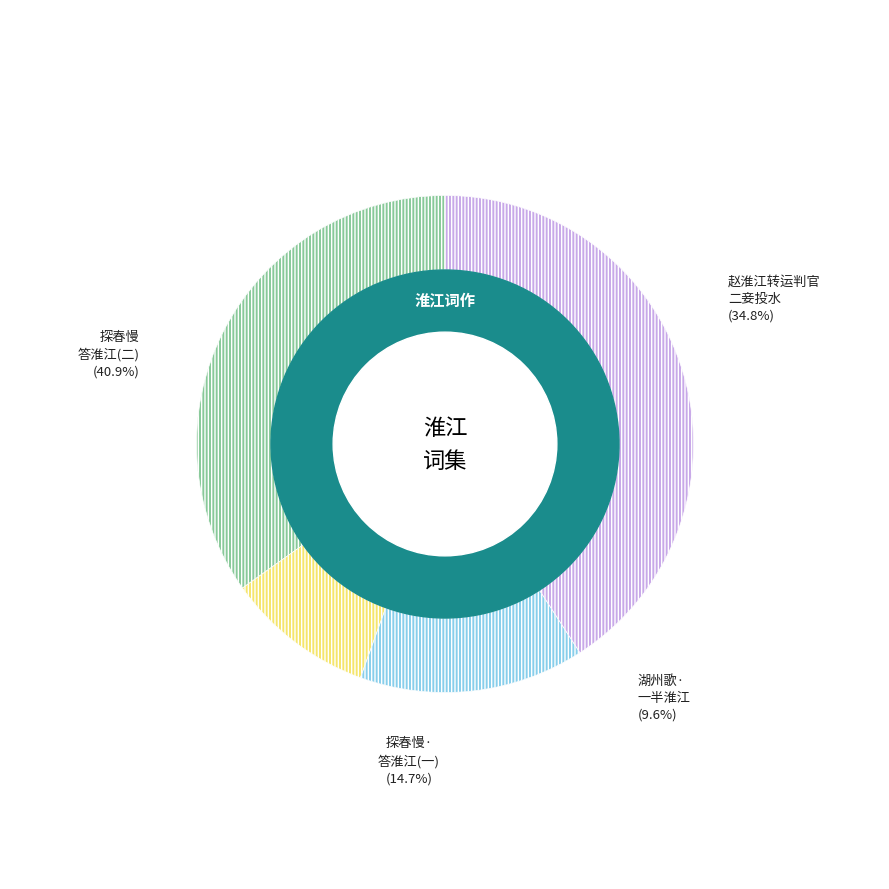

How many segments does this pie chart have?

4